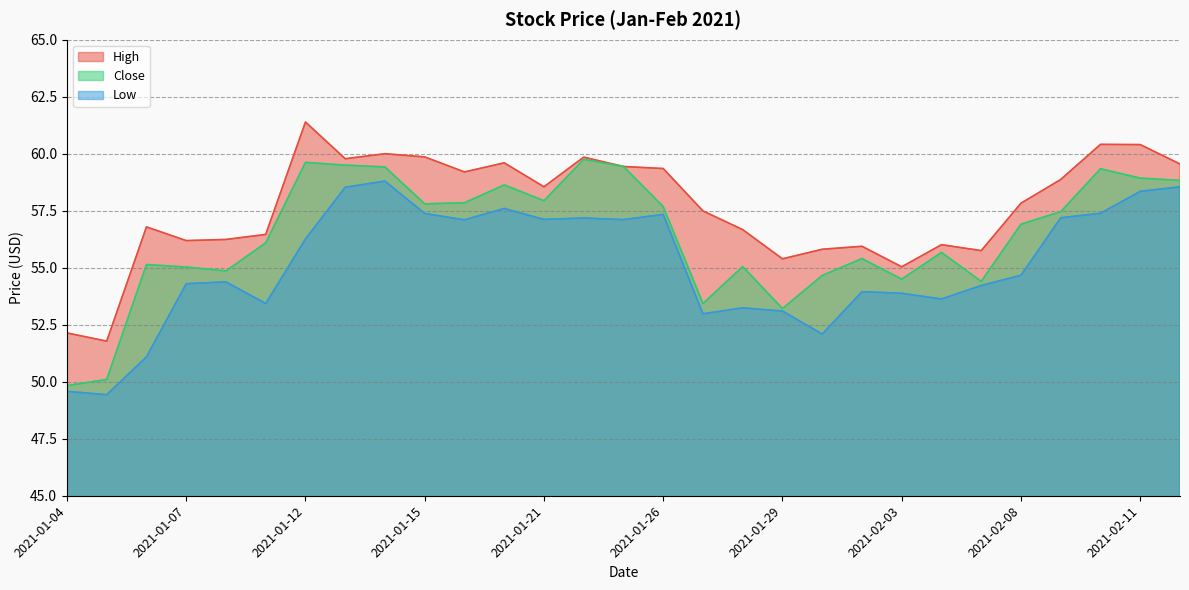

How many lines are shown in the chart?

3